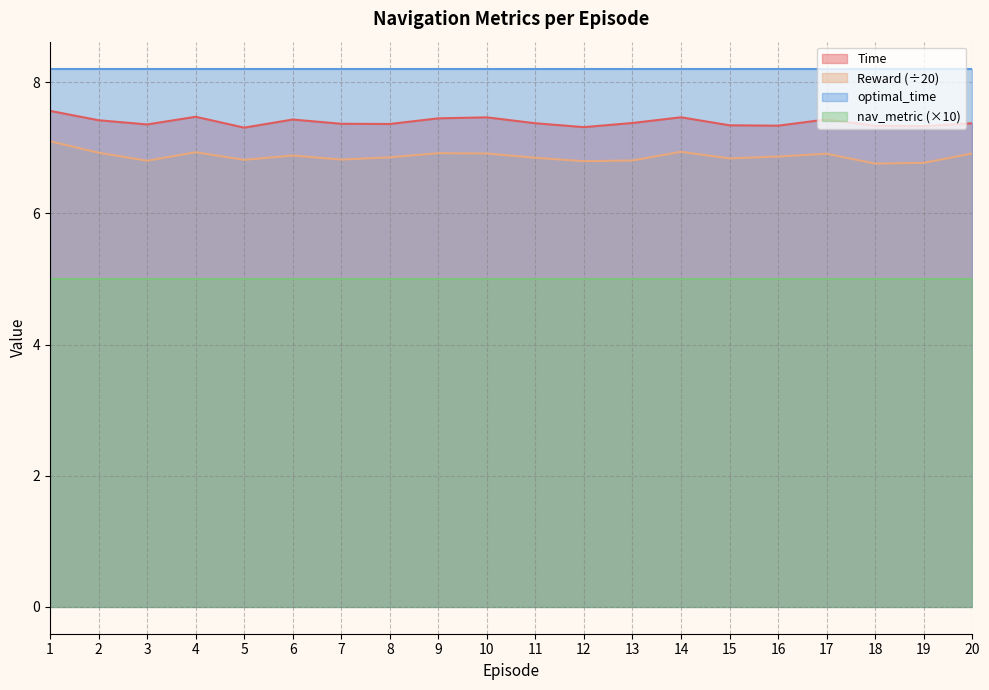

Which series changed the most between 9 and 15?

Time